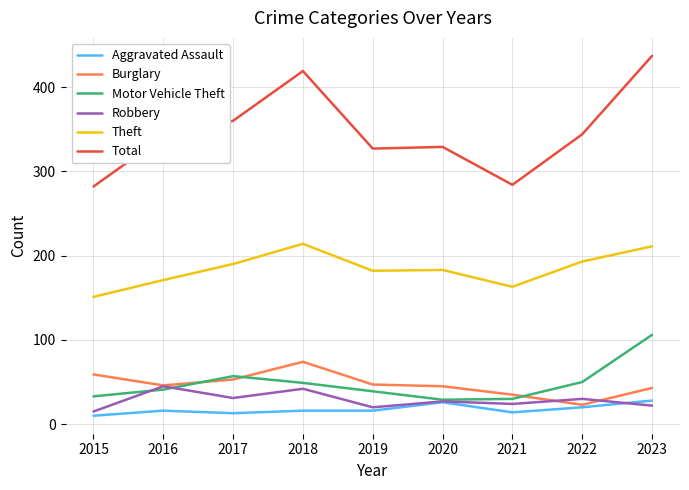

Does the chart display data point markers on the line(s)?

No